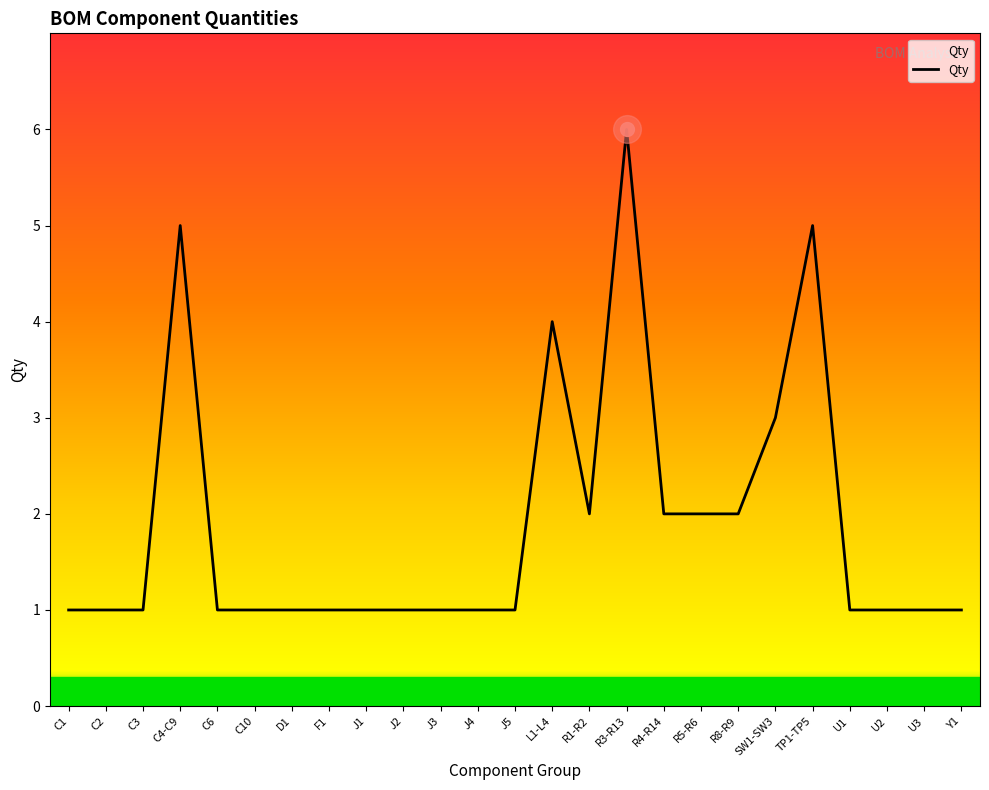

Reading left to right, extract all data points from this chart.

C1=1	C2=1	C3=1	C4-C9=5	C6=1	C10=1	D1=1	F1=1	J1=1	J2=1	J3=1	J4=1	J5=1	L1-L4=4	R1-R2=2	R3-R13=6	R4-R14=2	R5-R6=2	R8-R9=2	SW1-SW3=3	TP1-TP5=5	U1=1	U2=1	U3=1	Y1=1